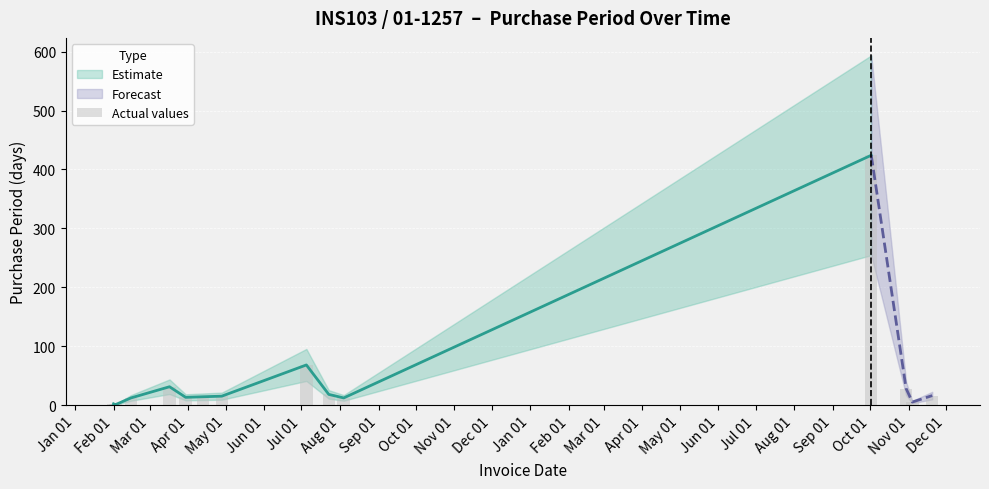

What is the greatest value displayed?

424